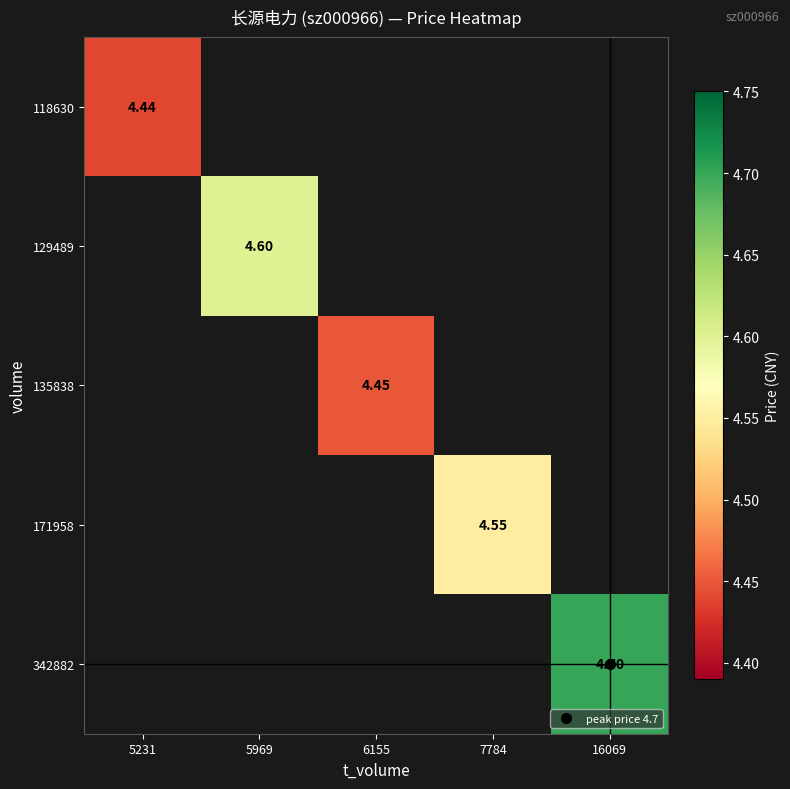

Which category has the highest value in the 129489 series?

5231